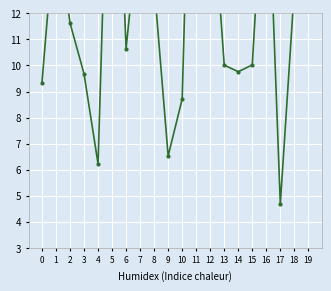

Where is the first local minimum?

4